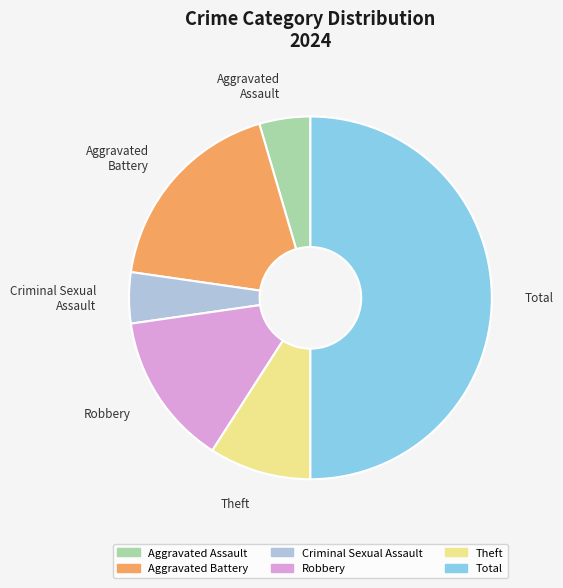

Combined, do Total and Criminal Sexual Assault account for over 50%?

Yes